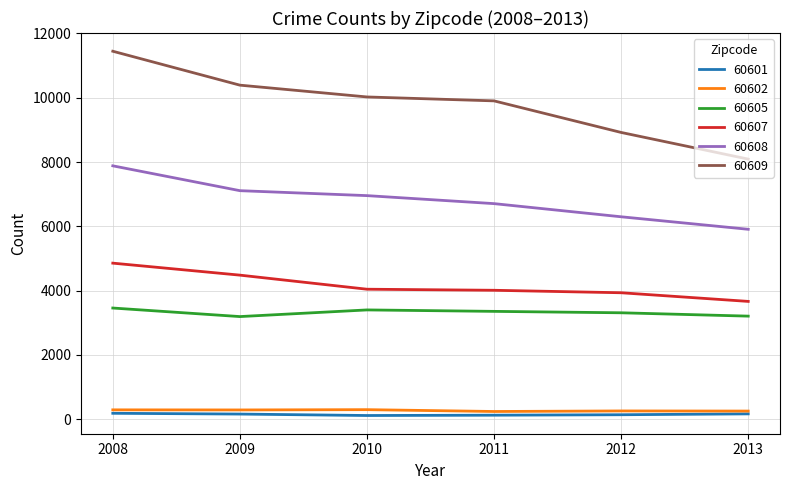

True or false: 60608 has a value of 10178 at 2009.

False